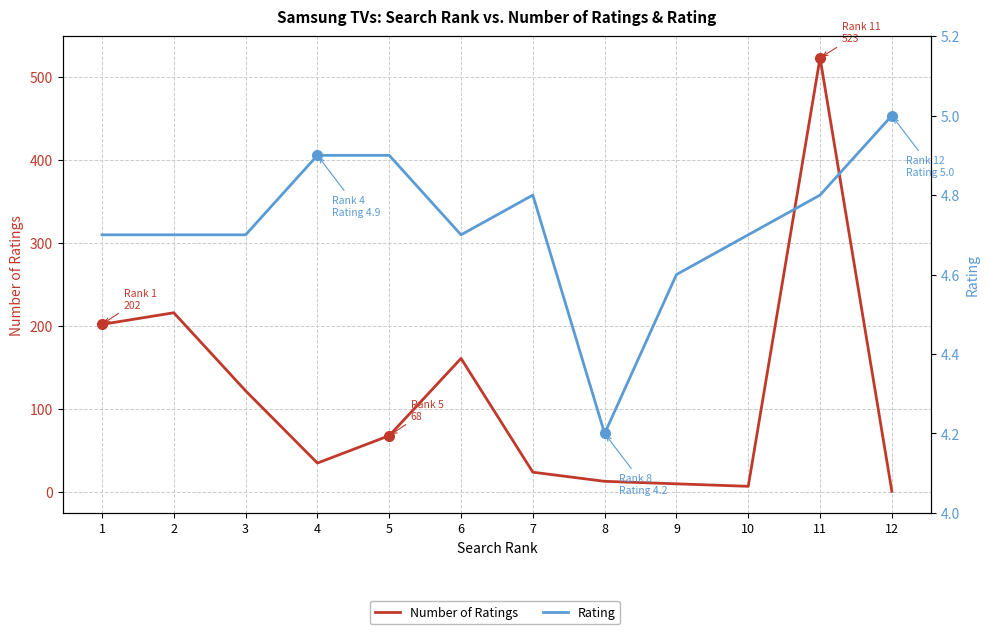

The value of Number of Ratings at 10 is 7.0. True or false?

True